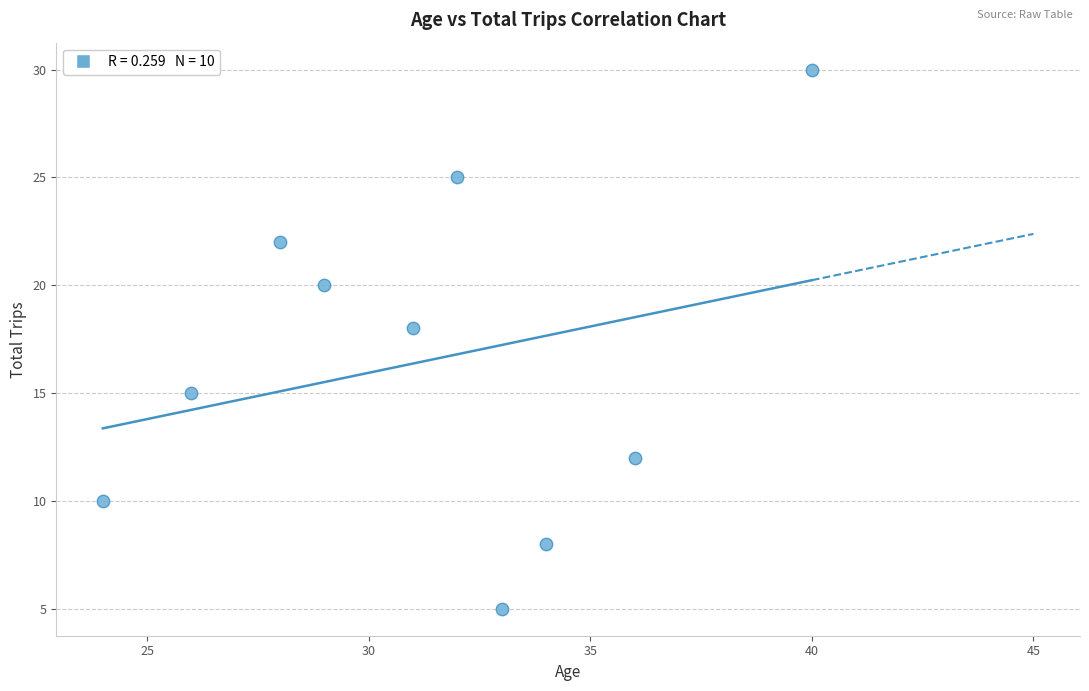

What Y value in the scatter plot is closest to 17?

18